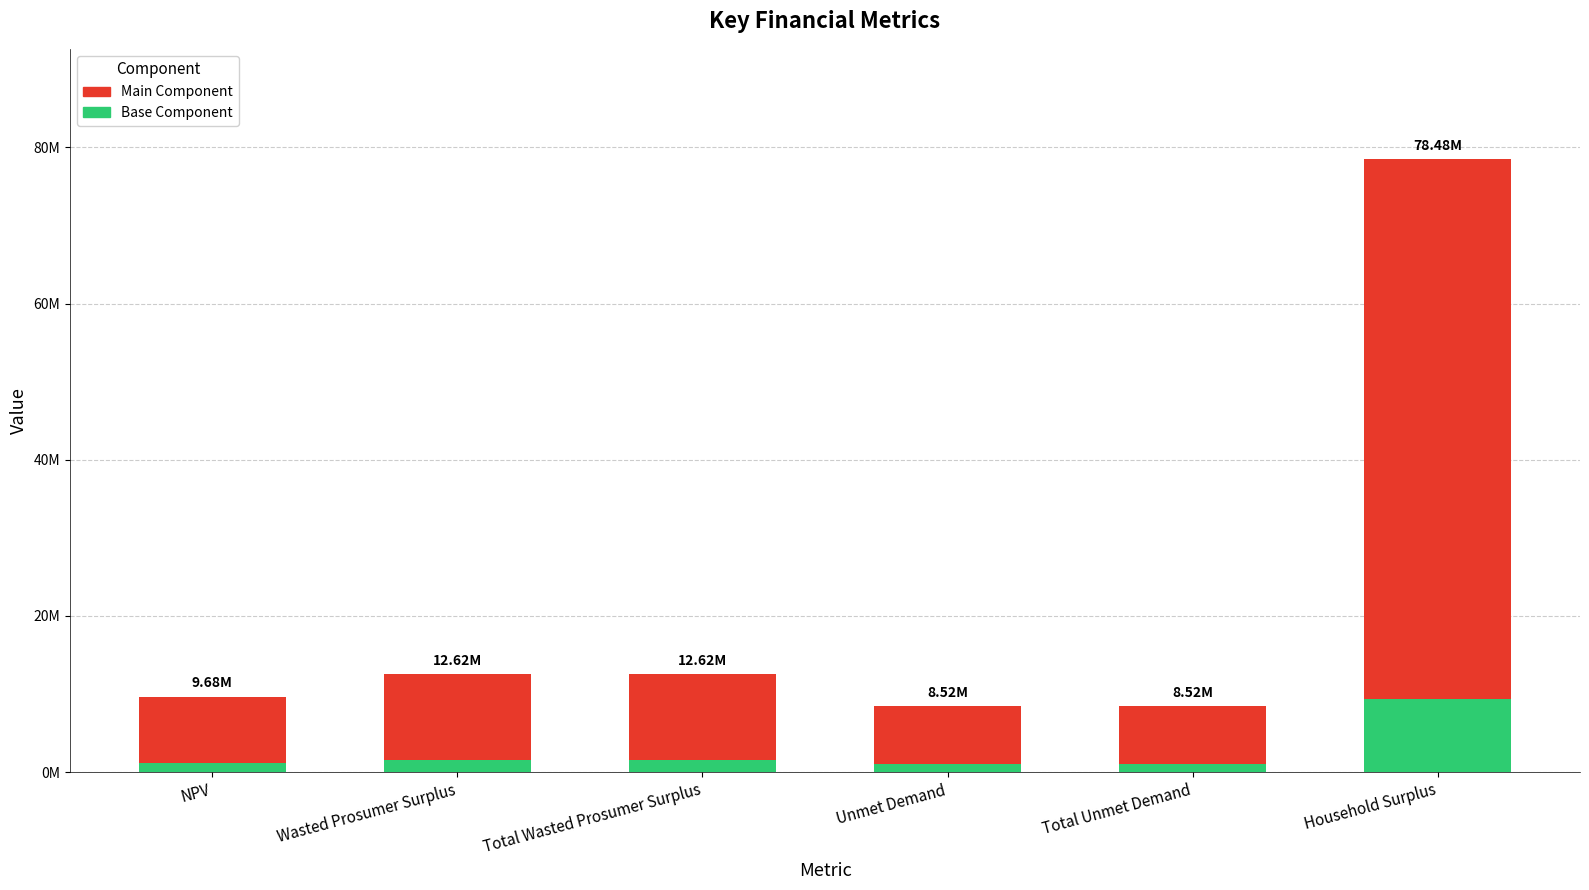

At which label is Base Component closest to 5220174?

Wasted Prosumer Surplus